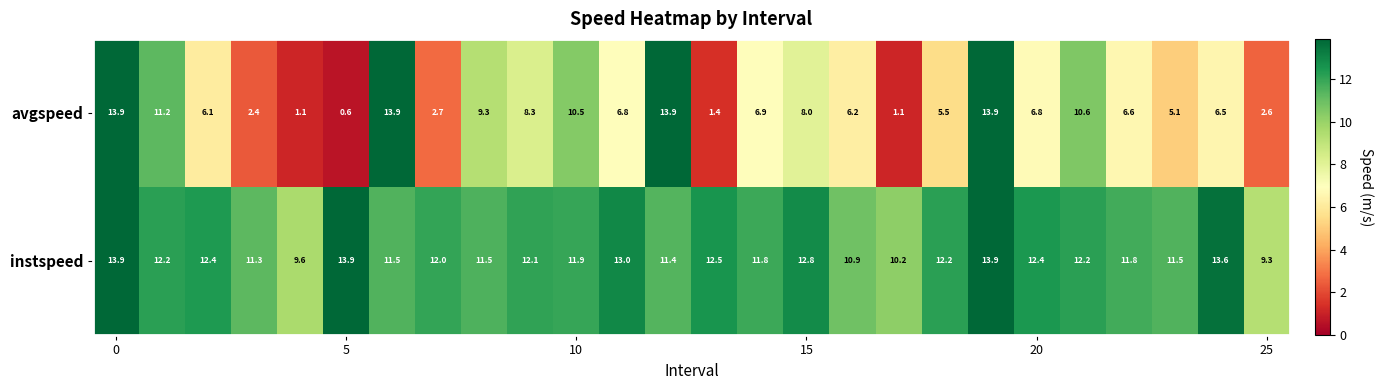

What is the average value of the instspeed series?

12.0